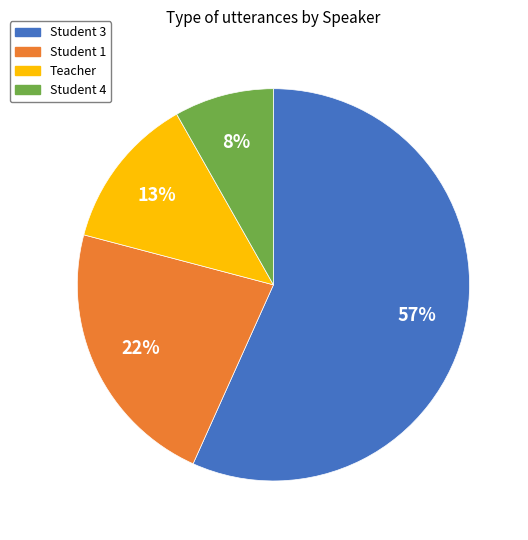

Approximately how many times larger is the value at Student 4 compared to Teacher?

0.6